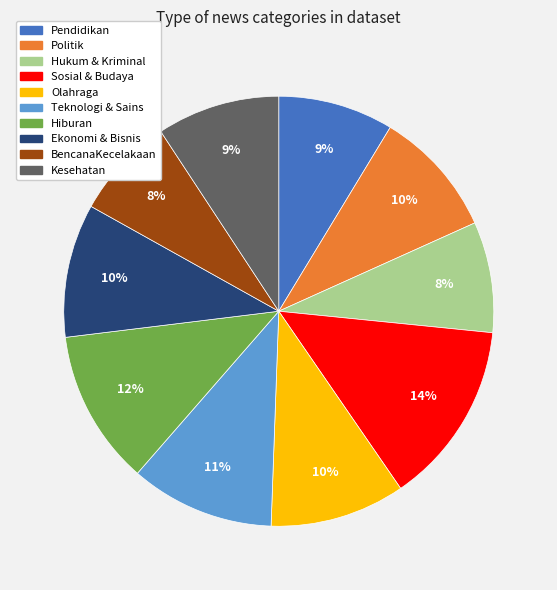

What is the ratio of the value at Ekonomi & Bisnis to the value at Teknologi & Sains?

0.9